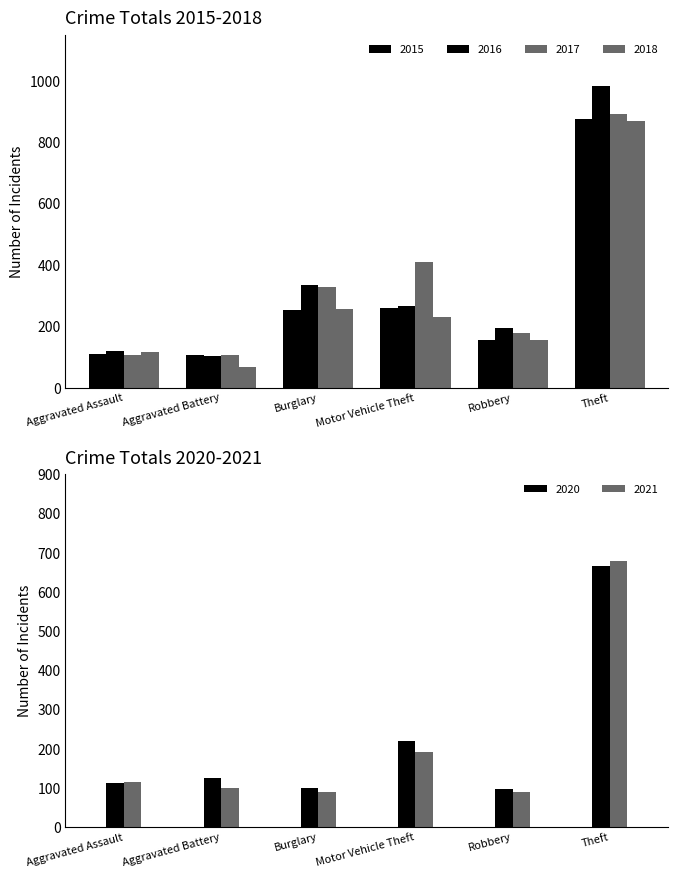

What is the spread (max minus min) of values at Motor Vehicle Theft?

218